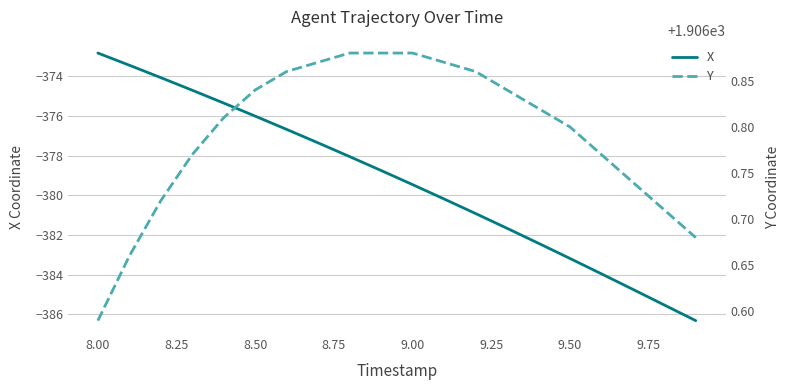

What is the maximum value for X?

-372.8